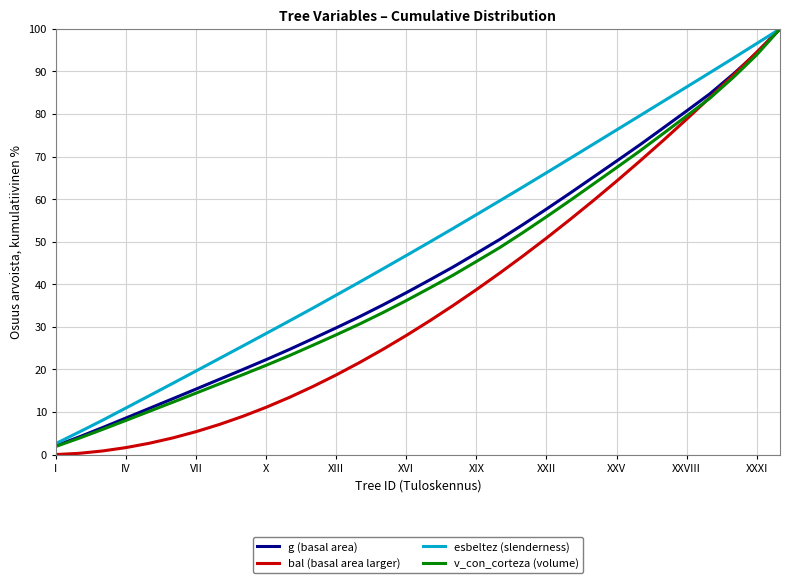

What is the highest value of the v_con_corteza (volume) series?

100.0